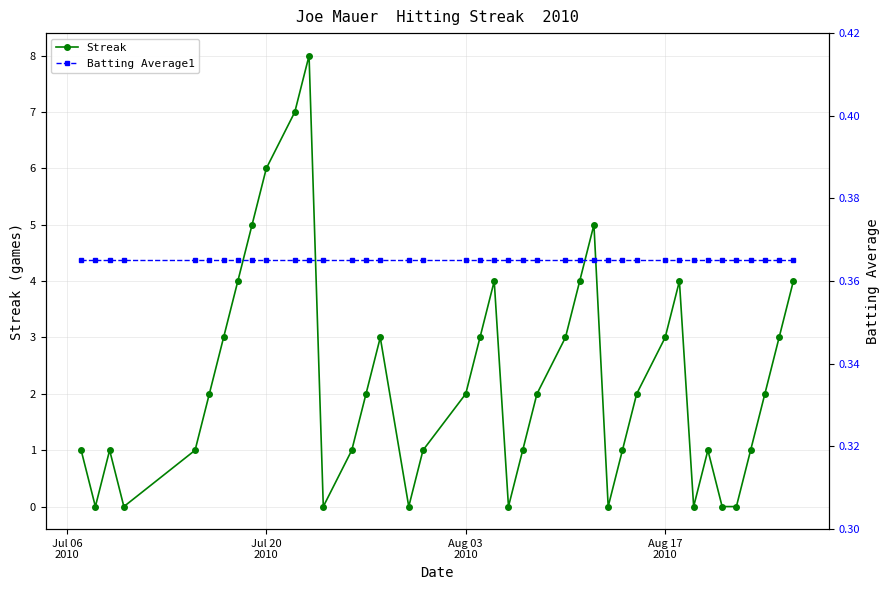

True or false: Batting Average1 has more than 2 points higher than both neighbors.

False